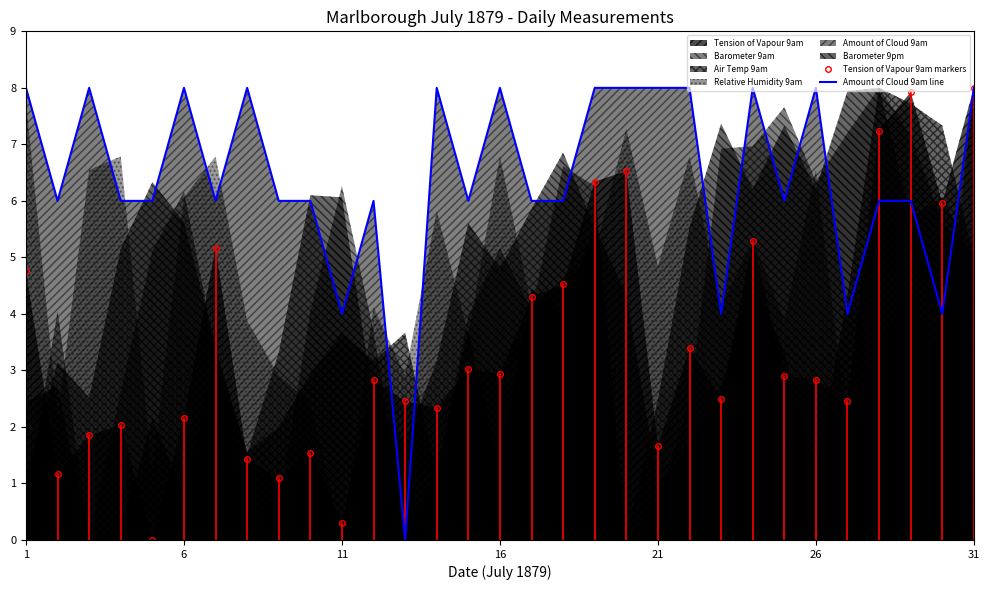

Is it true that Amount of Cloud 9am line equals 10.1 at 17?

False